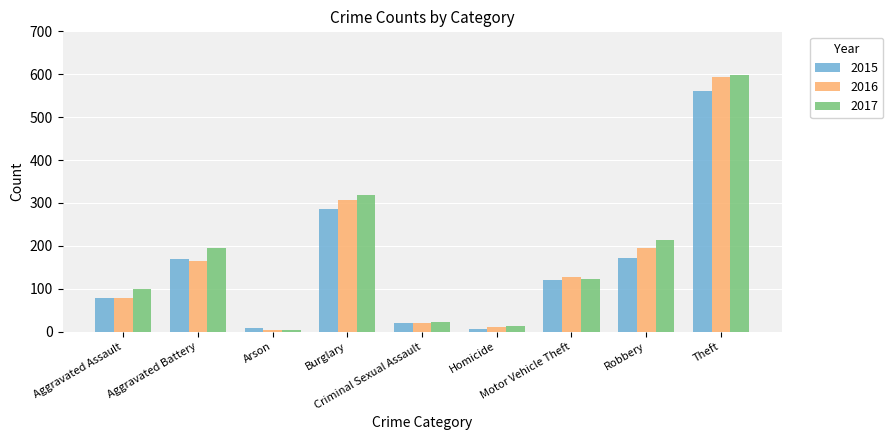

What is the difference between the maximum and minimum values in the 2017 series?

595